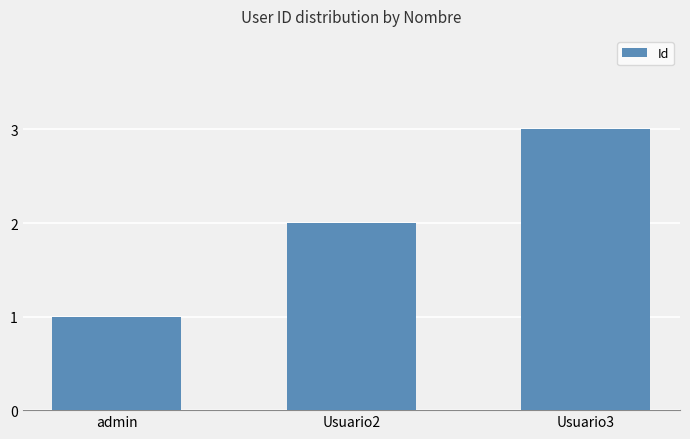

What is the sum of the values at Usuario3 and admin?

4